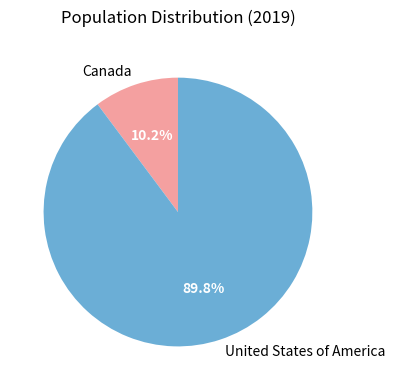

Is it true that United States of America is 80% of the pie?

False